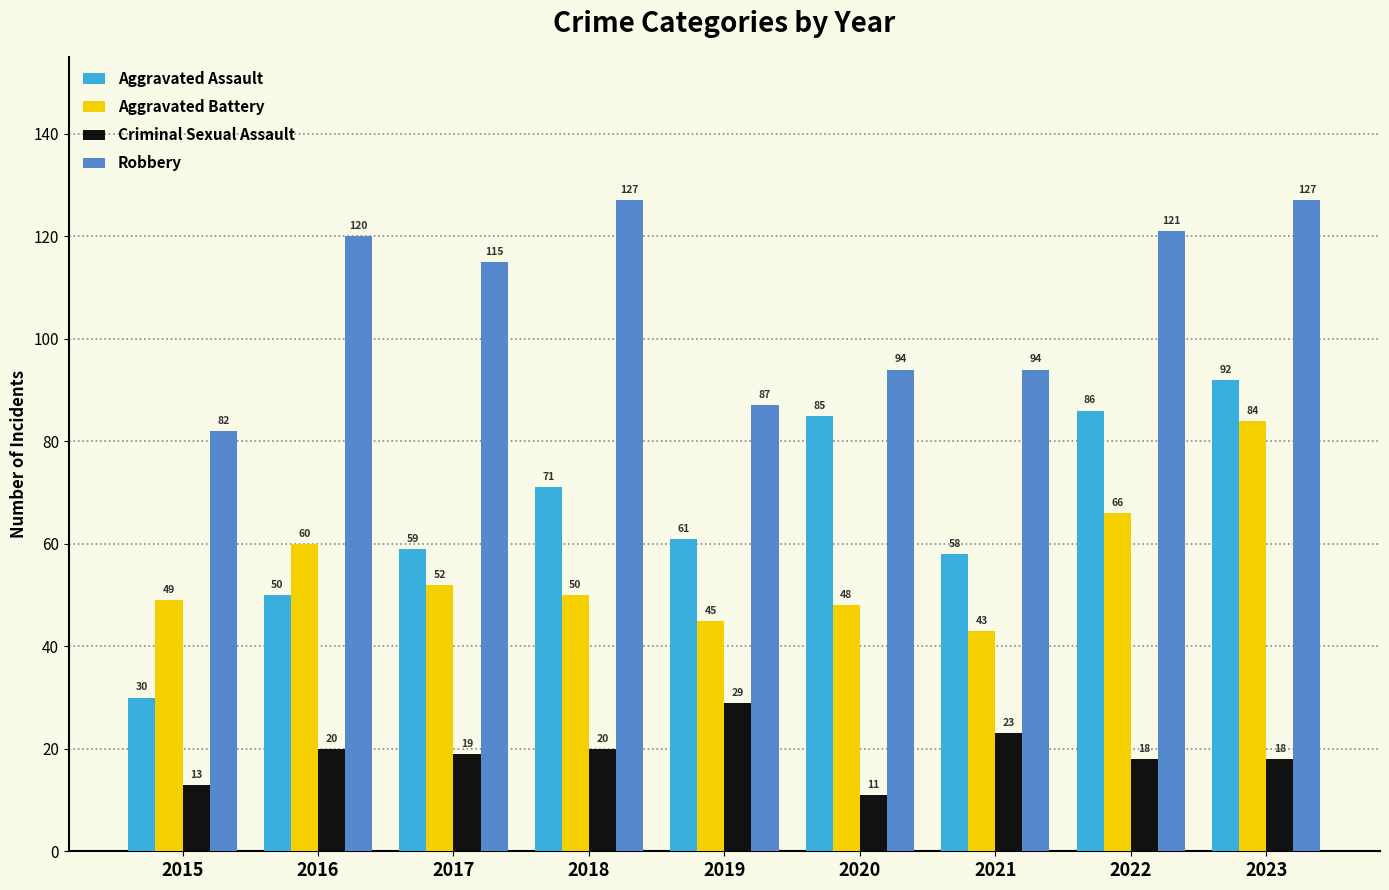

Reading left to right, list all the values displayed in this chart.

Aggravated Assault: 30	50	59	71	61	85	58	86	92
Aggravated Battery: 49	60	52	50	45	48	43	66	84
Criminal Sexual Assault: 13	20	19	20	29	11	23	18	18
Robbery: 82	120	115	127	87	94	94	121	127